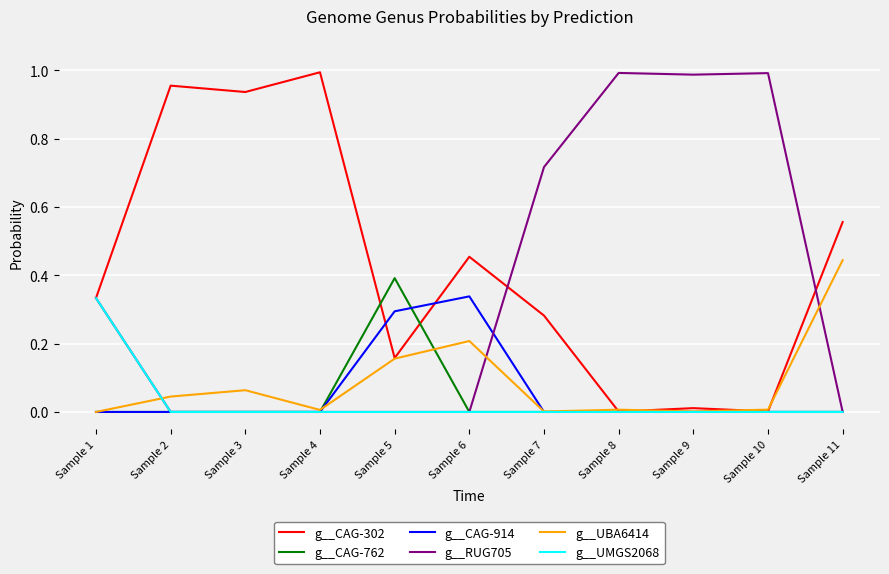

Which series has the largest total across all categories?

g__CAG-302